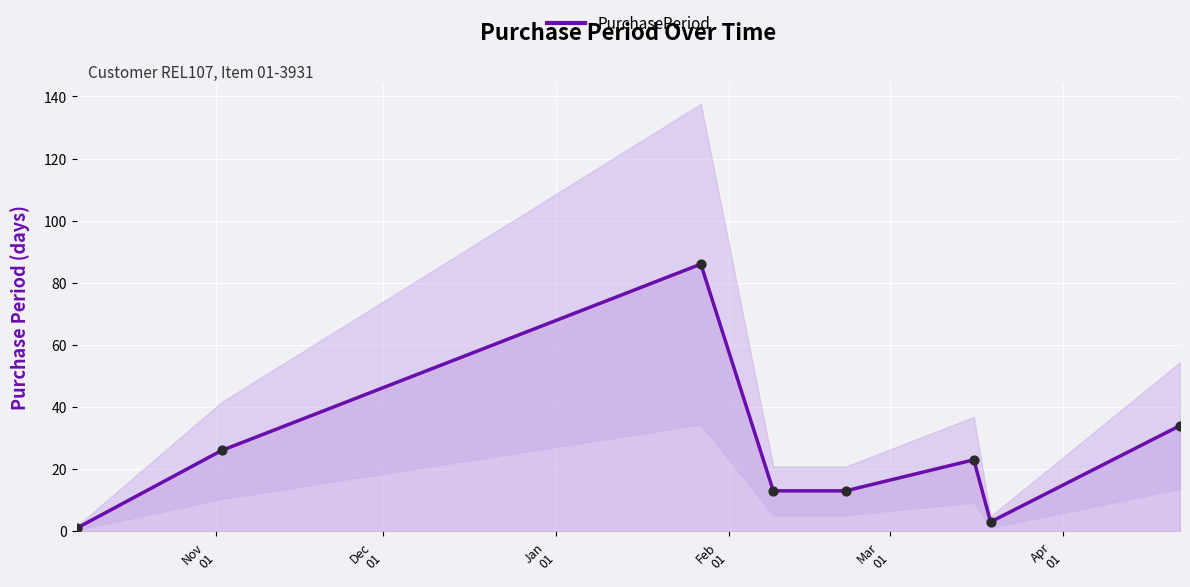

Which has a higher value, Nov
01 or Dec
01?

Dec
01